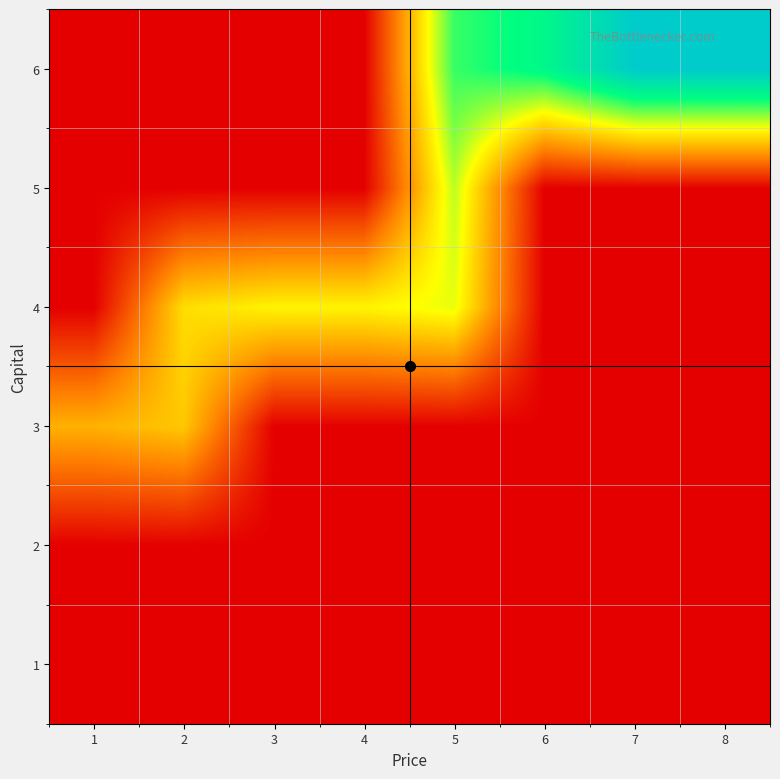

Which has a higher value, 6 or 5?

6